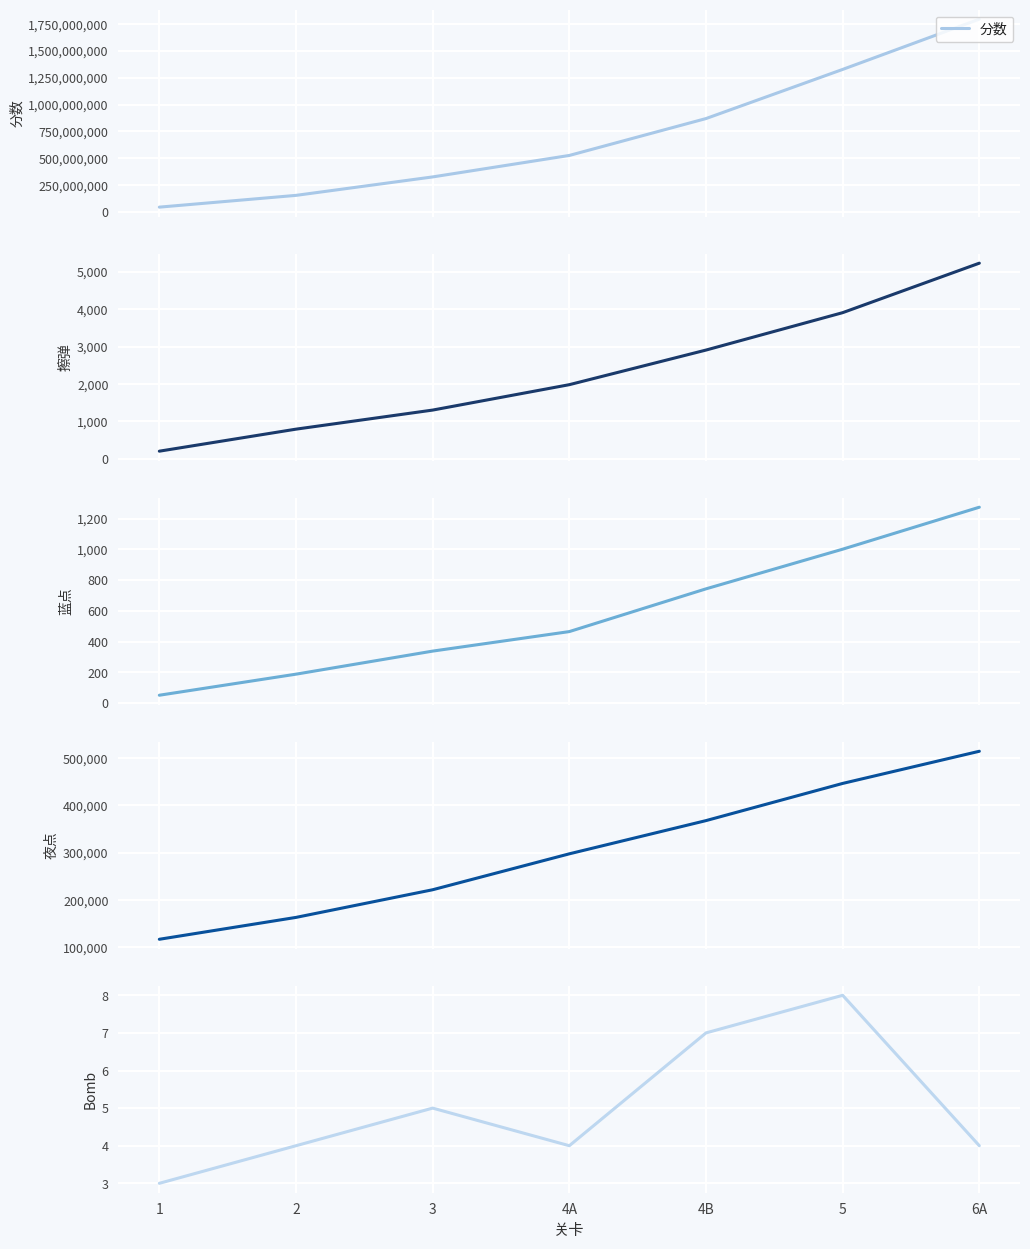

Which category has the highest value in the 擦弹 series?

6A